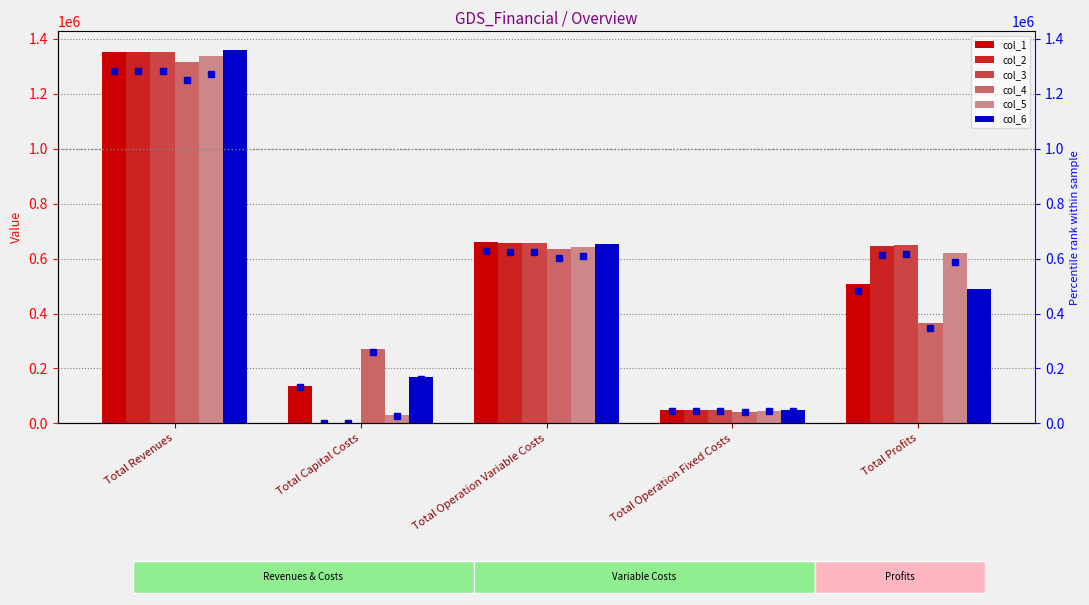

Count the number of categories in the chart.

5